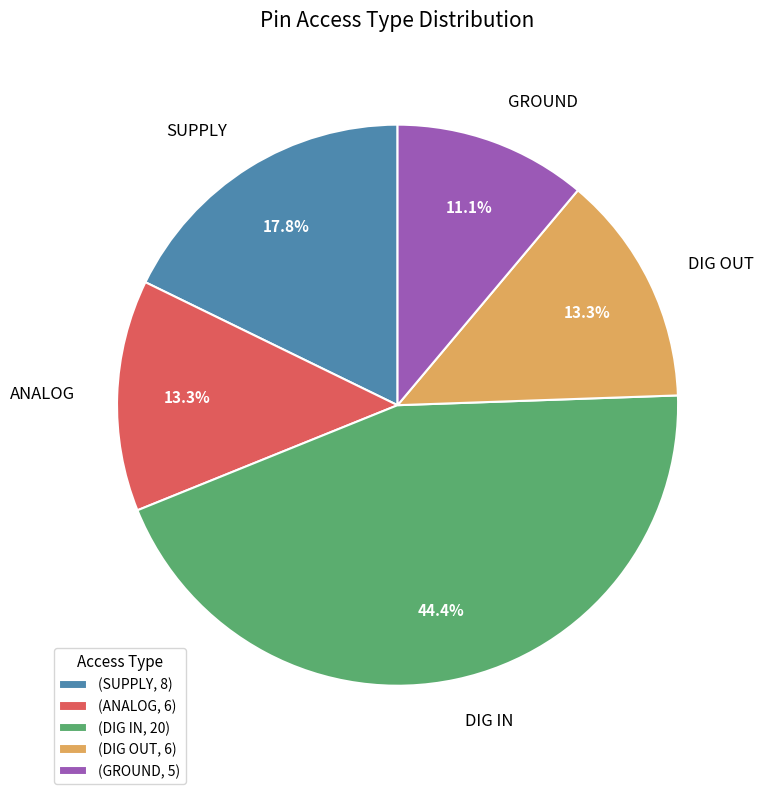

How many slices are in this pie chart?

5